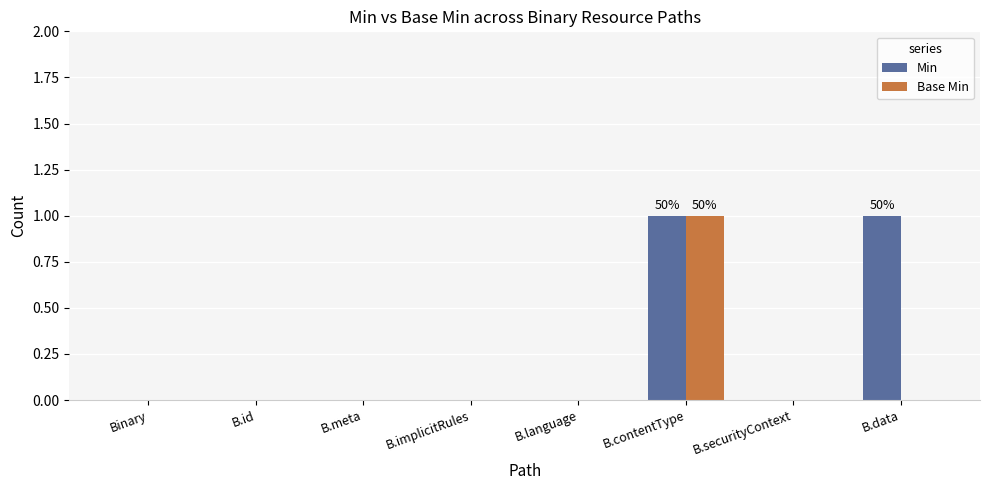

The Min series shows -1 at Binary. True or false?

False